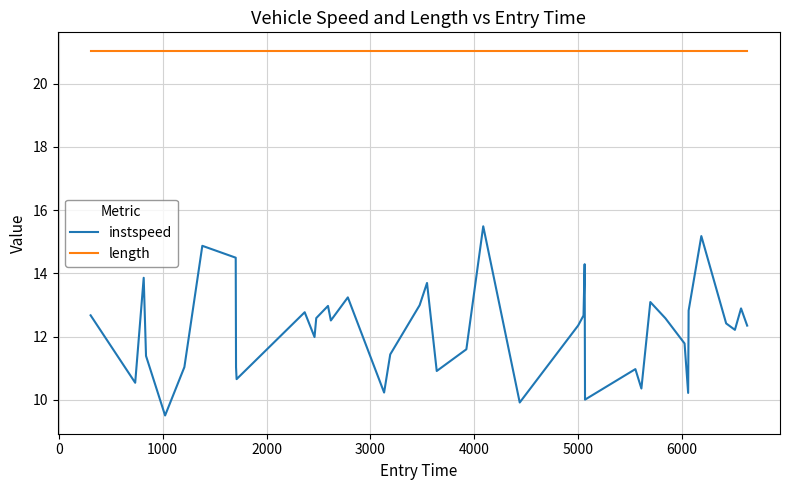

What is the lowest value of the length series?

21.1